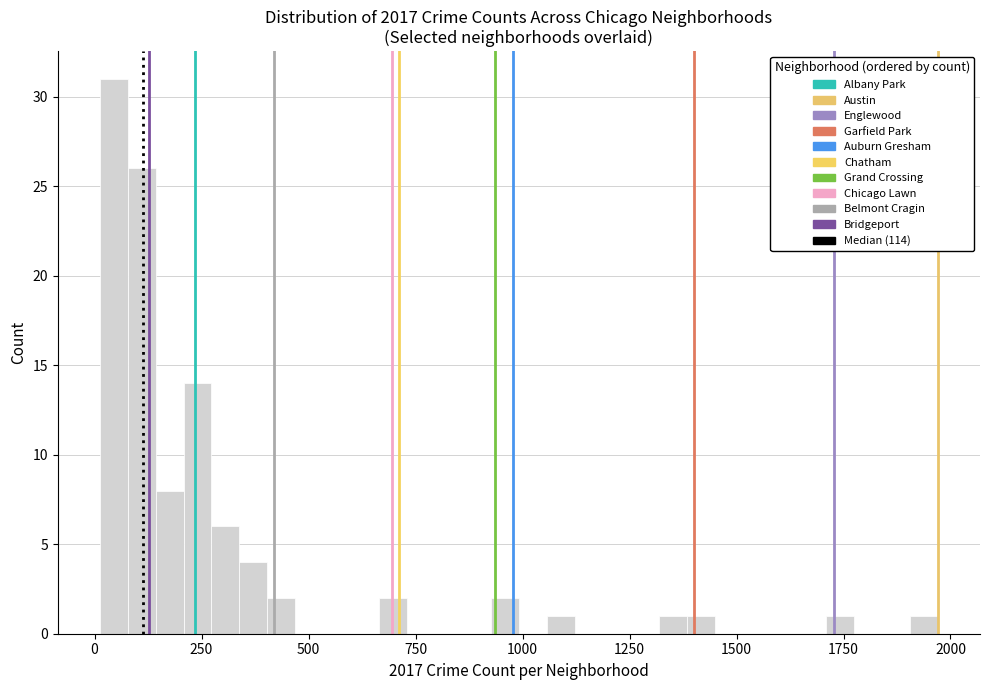

Read against the x-axis, roughly where is the centre of the tallest bar?

50